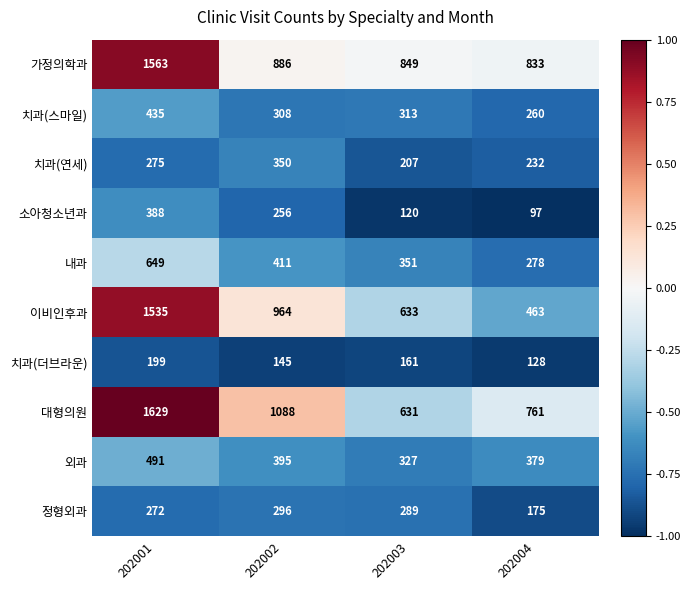

At 202001, list the series in order from smallest to largest.

치과(더브라운), 정형외과, 치과(연세), 소아청소년과, 치과(스마일), 외과, 내과, 이비인후과, 가정의학과, 대형의원